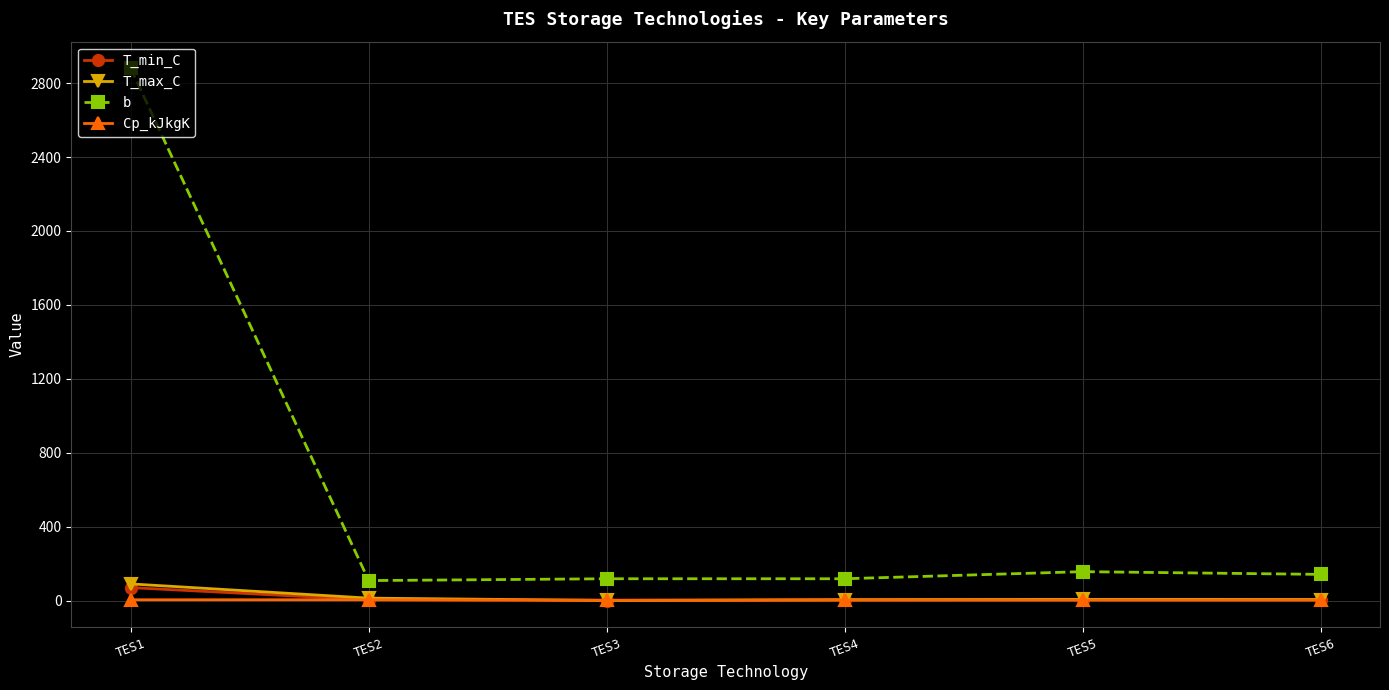

True or false: T_max_C has more than 0 interior local peaks.

True